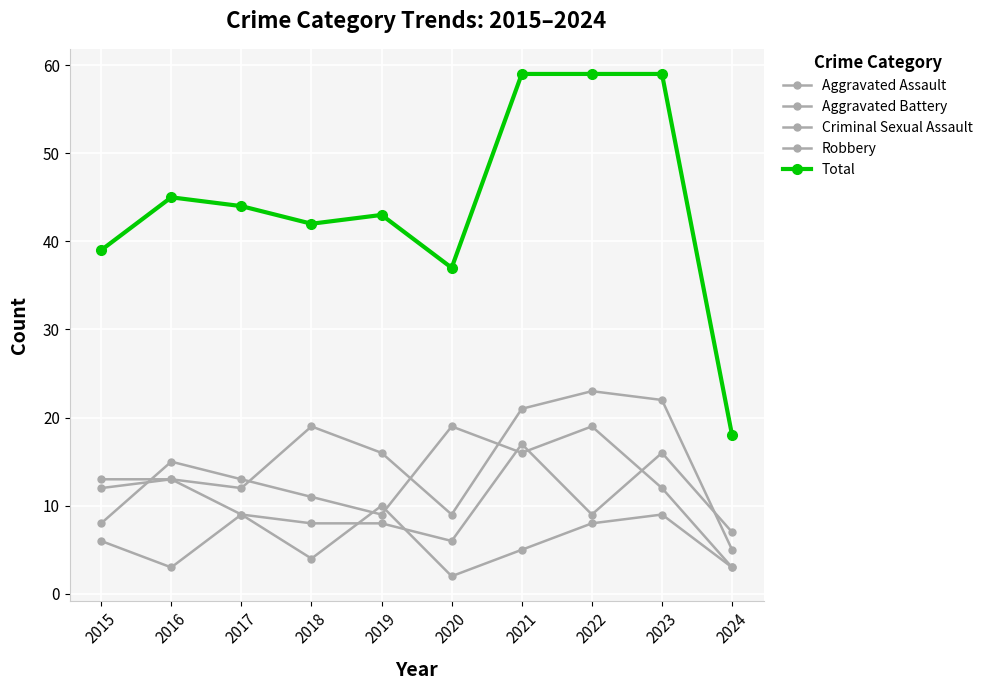

Count the number of categories in the chart.

10